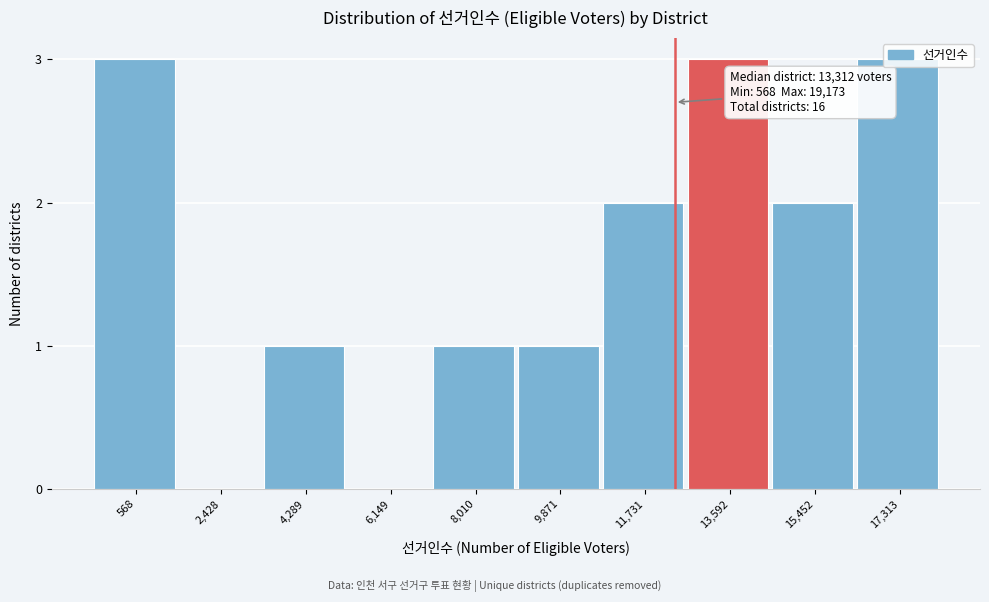

Which has a higher value, 568 or 15,452?

568